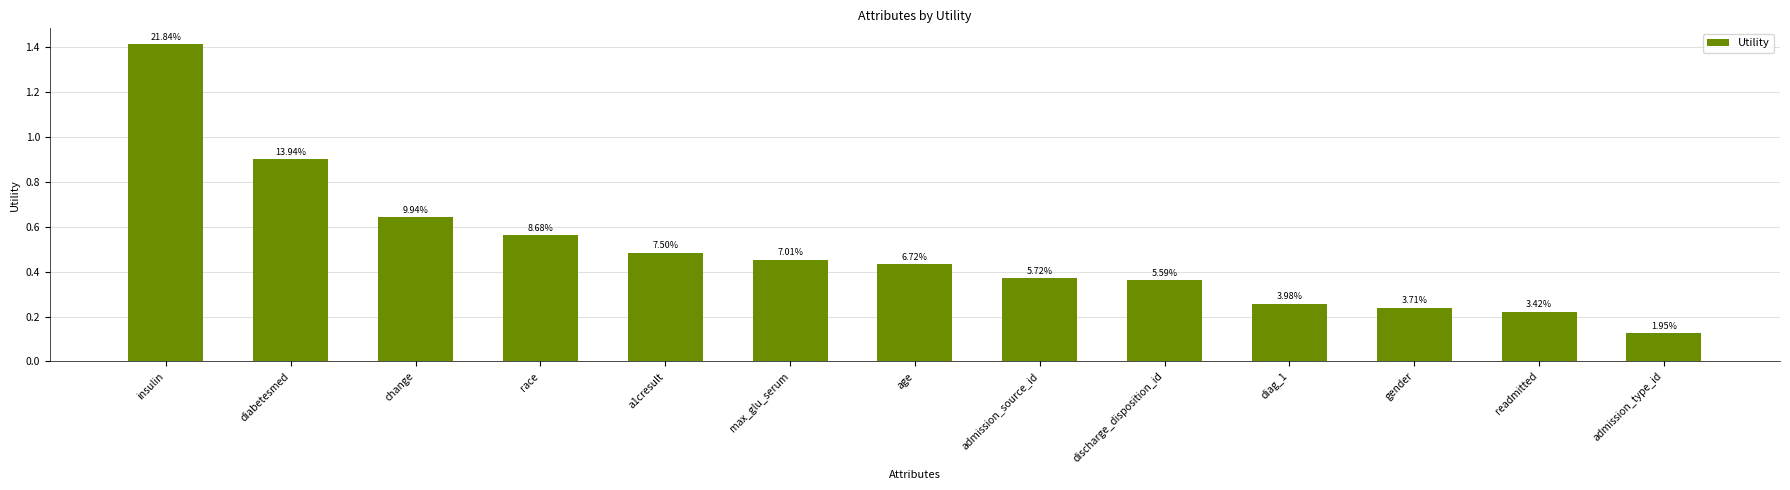

Reading left to right, list all the values displayed in this chart.

insulin=1.4	diabetesmed=0.9	change=0.6	race=0.6	a1cresult=0.5	max_glu_serum=0.5	age=0.4	admission_source_id=0.4	discharge_disposition_id=0.4	diag_1=0.3	gender=0.2	readmitted=0.2	admission_type_id=0.1